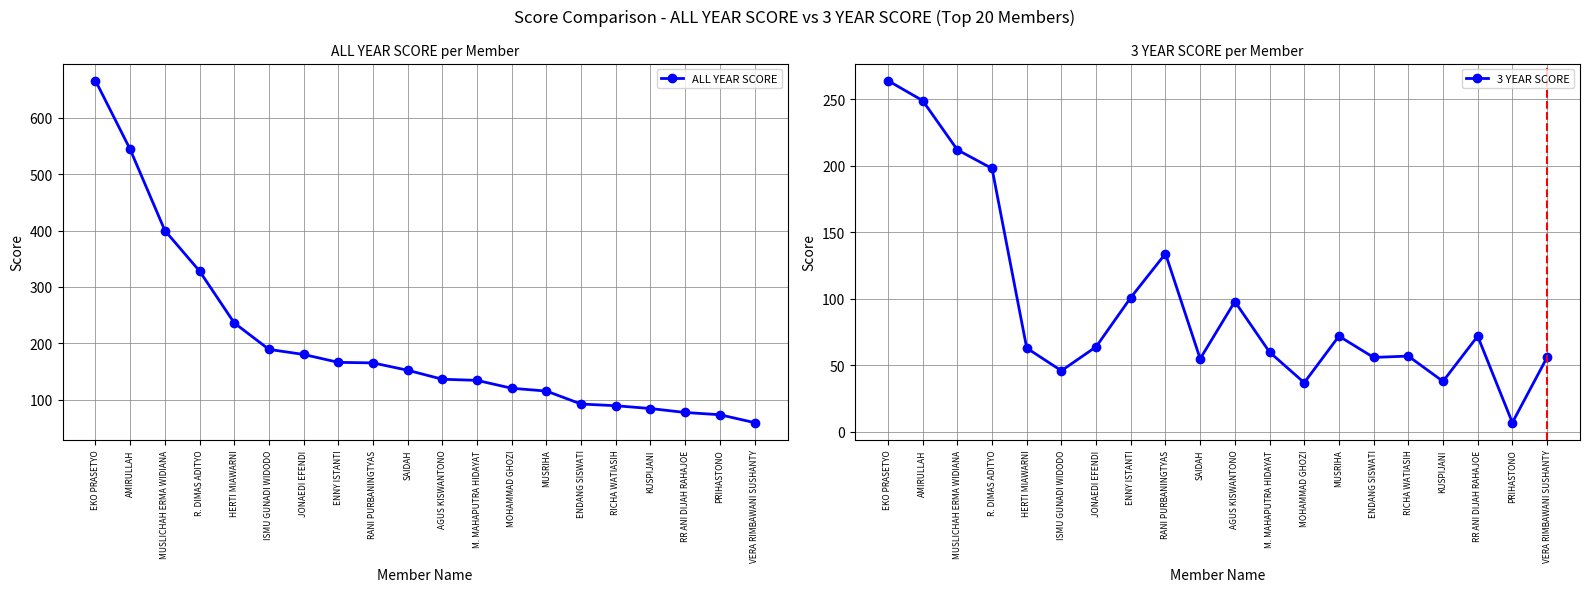

How many interior local valleys does the 3 YEAR SCORE series have?

6